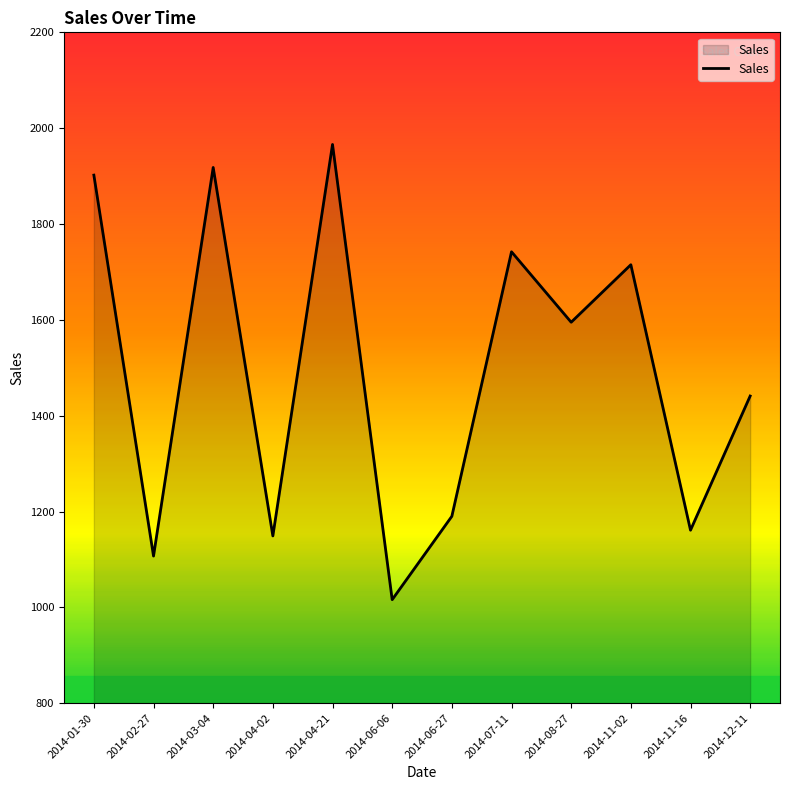

What is the ratio of the value at 2014-01-30 to the value at 2014-06-27?

1.6